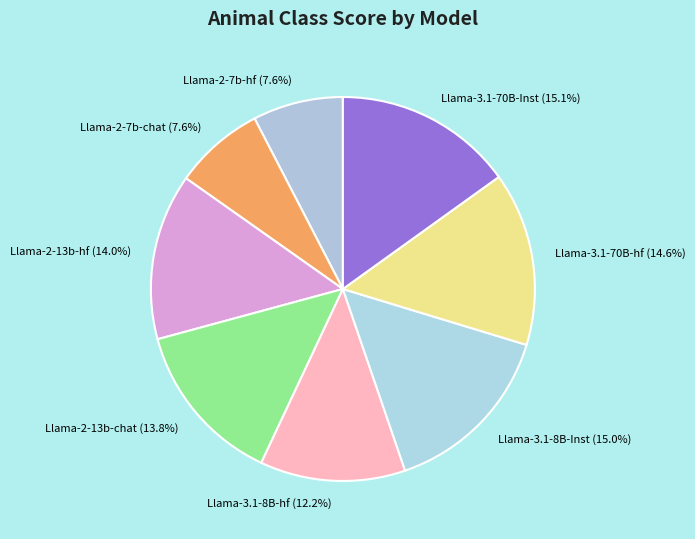

Between Llama-3.1-8B-Inst and Llama-3.1-8B-hf, which is larger?

Llama-3.1-8B-Inst